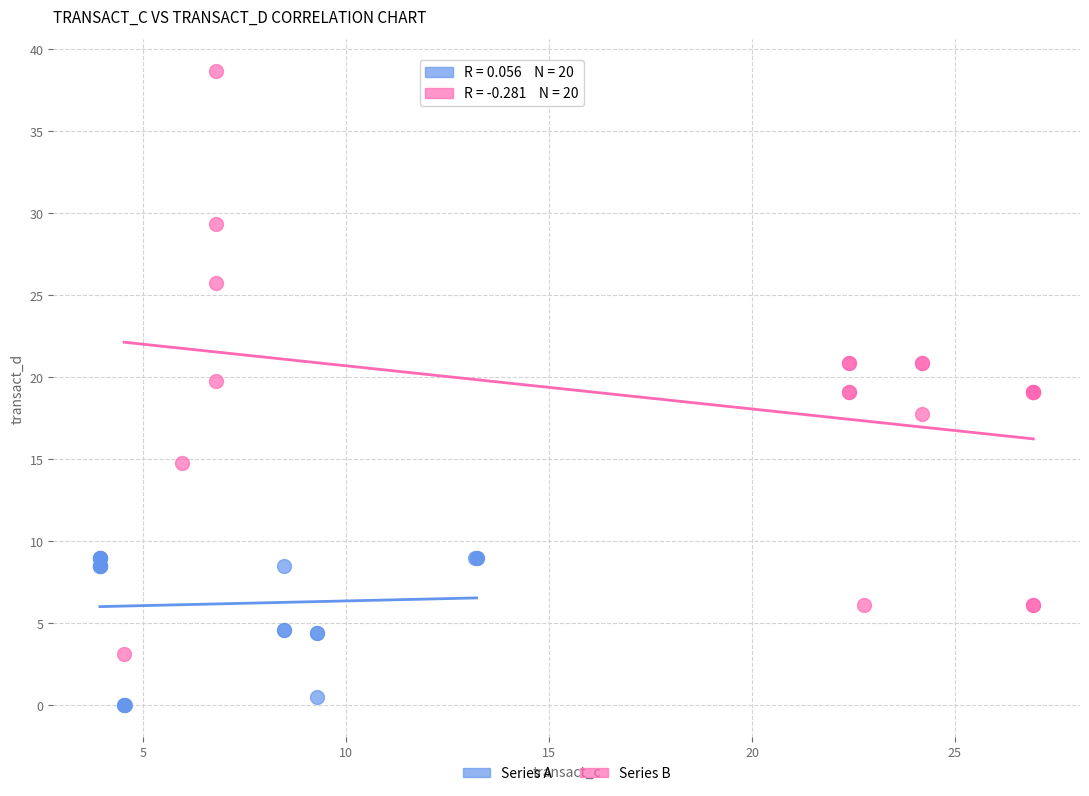

Which series has the largest Y range (max minus min)?

Series B